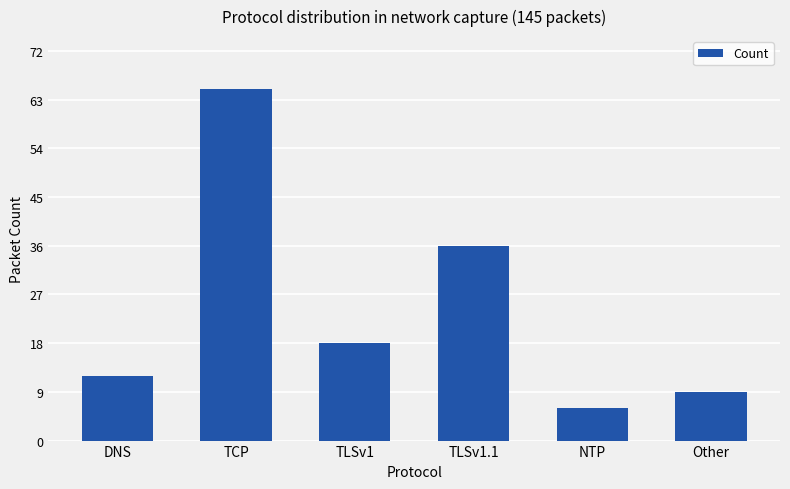

What is the difference between the maximum and minimum values?

59